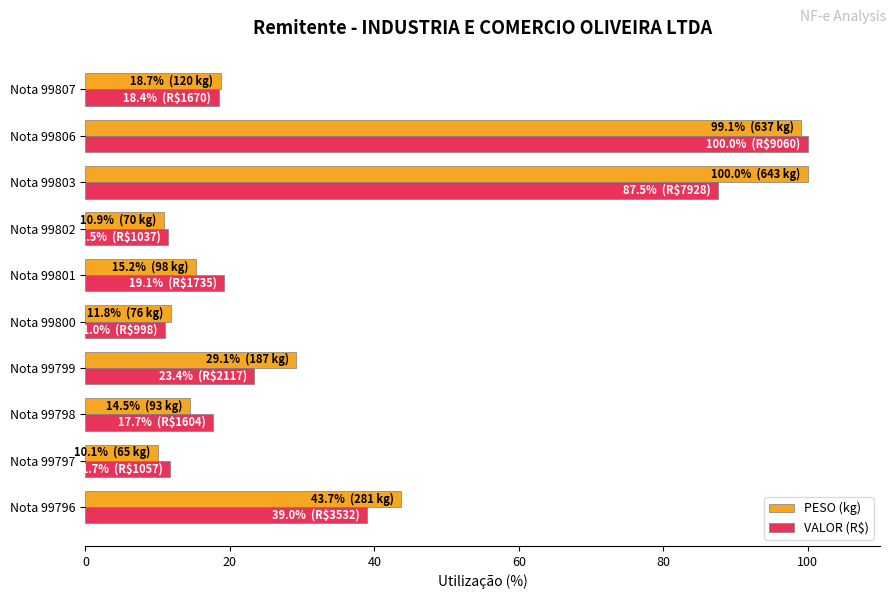

What is the difference between the PESO (kg) values at Nota 99799 and Nota 99798?

14.7